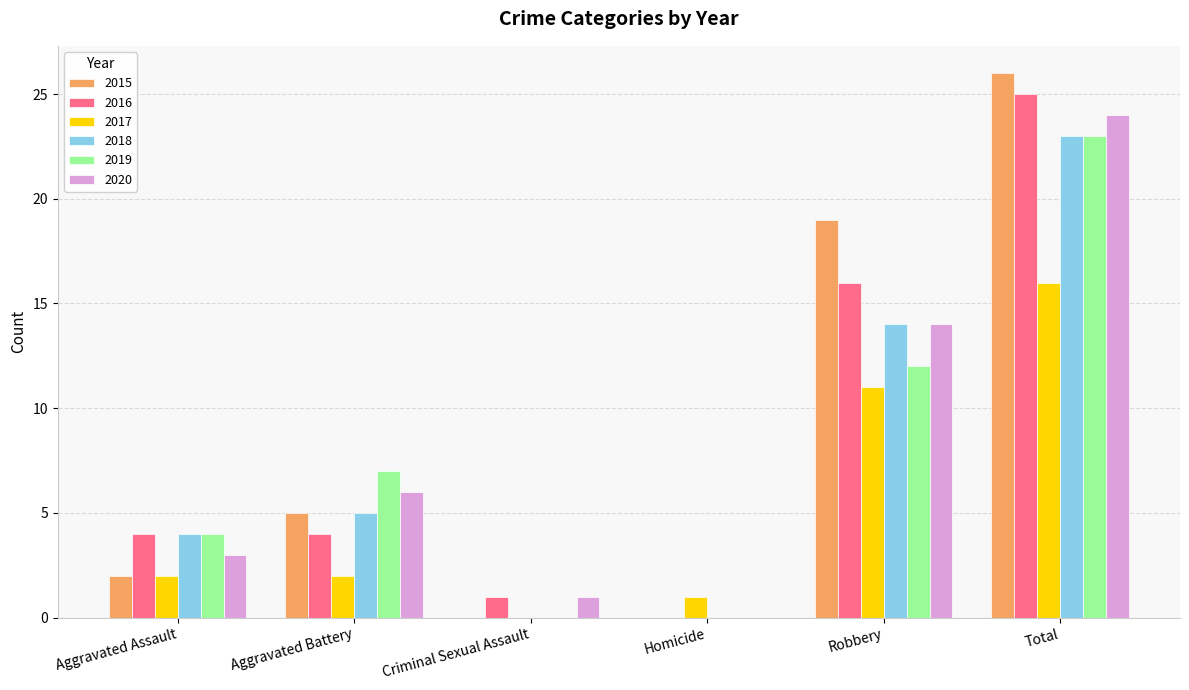

What is the difference between the 2018 values at Robbery and Aggravated Battery?

9